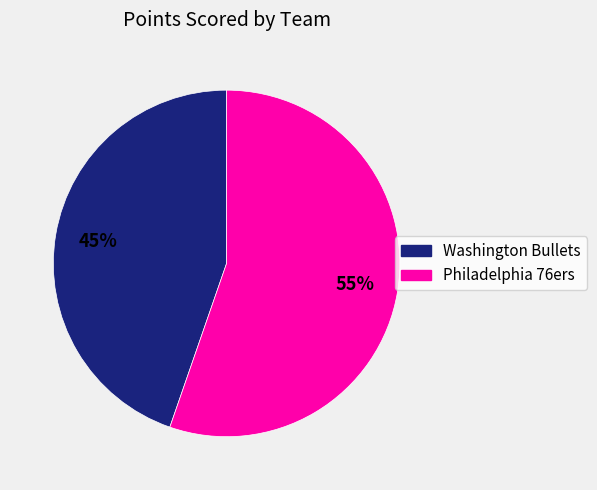

Between Washington Bullets and Philadelphia 76ers, which is larger?

Philadelphia 76ers